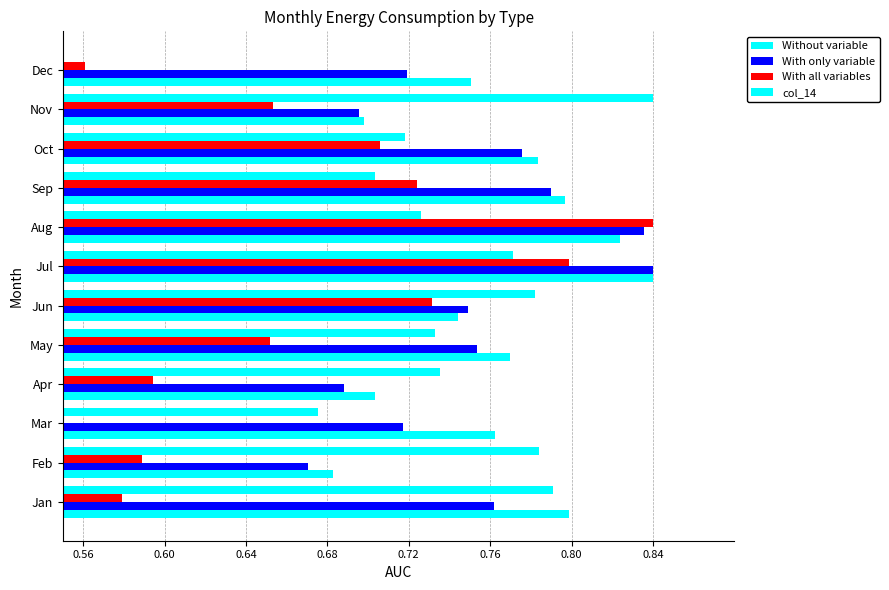

Is the value of col_14 at Nov greater than the value of Without variable at Aug?

Yes